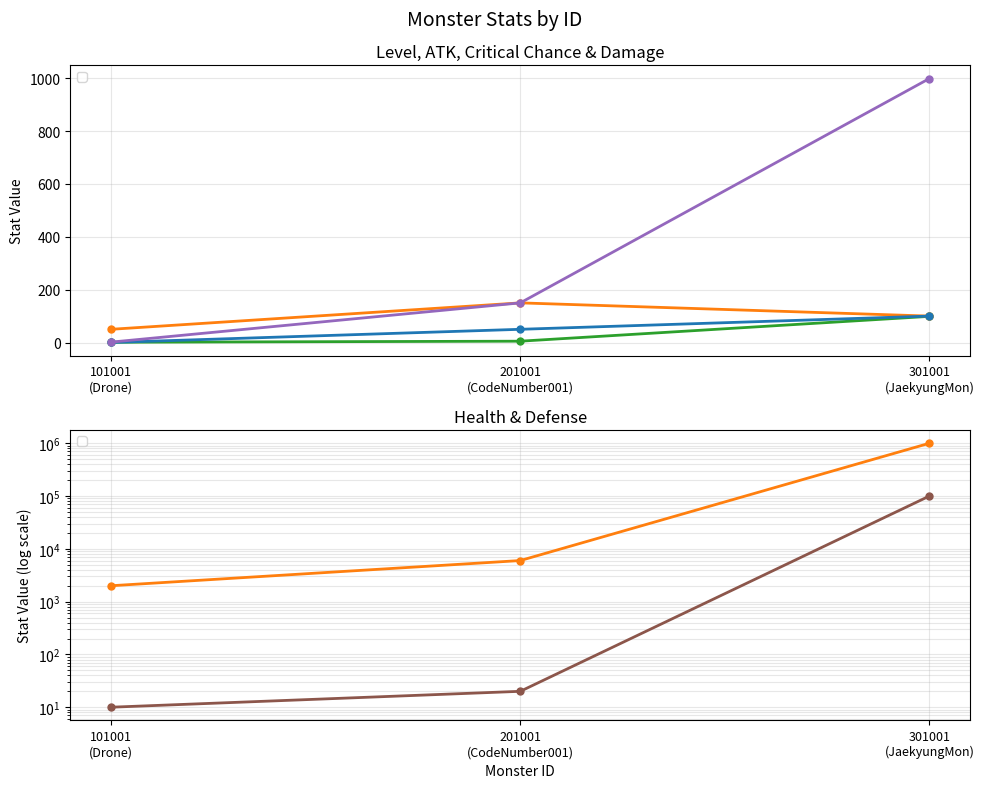

True or false: _def has a value of 20.0 at 201001 (CodeNumber001).

True